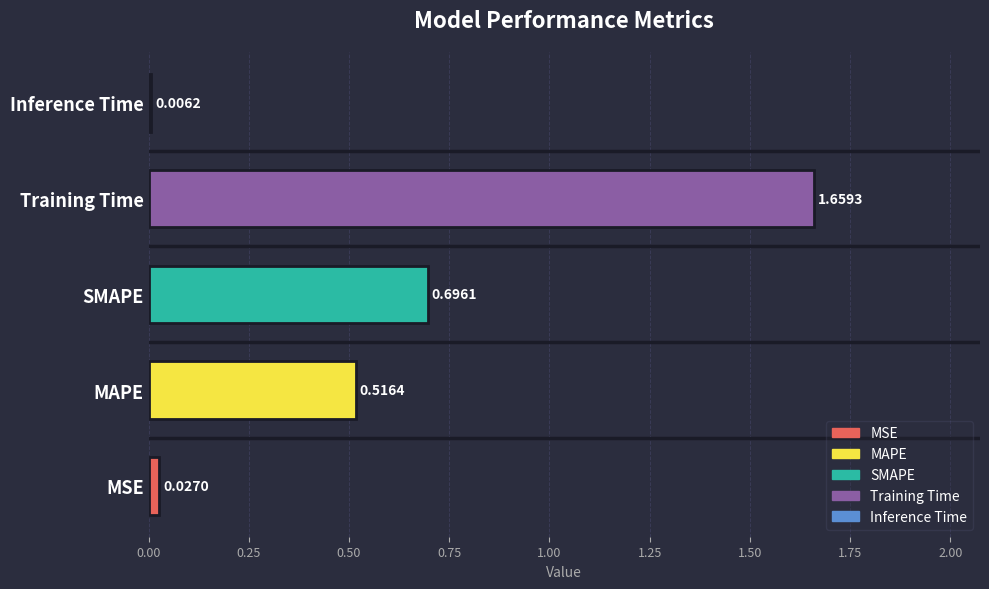

What is the sum of all values?

2.9